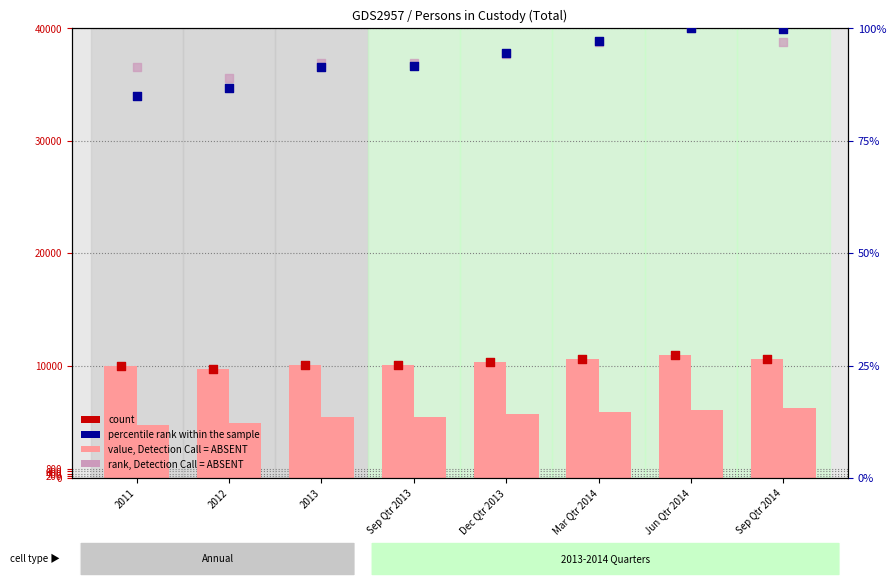

What is the total value across all series at 2013?

20303.7